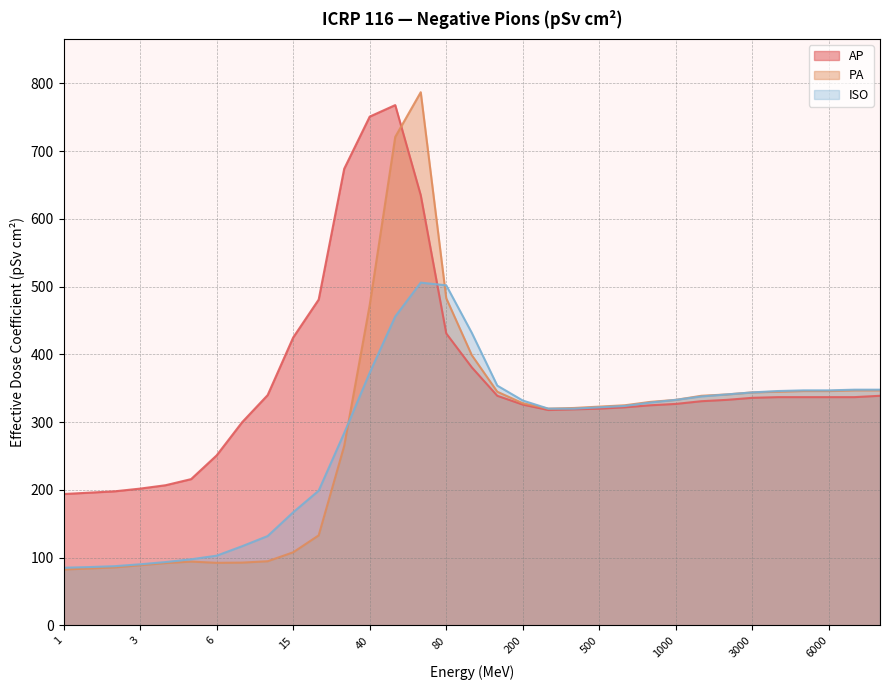

Which series changed the most between 10 and 10000?

PA